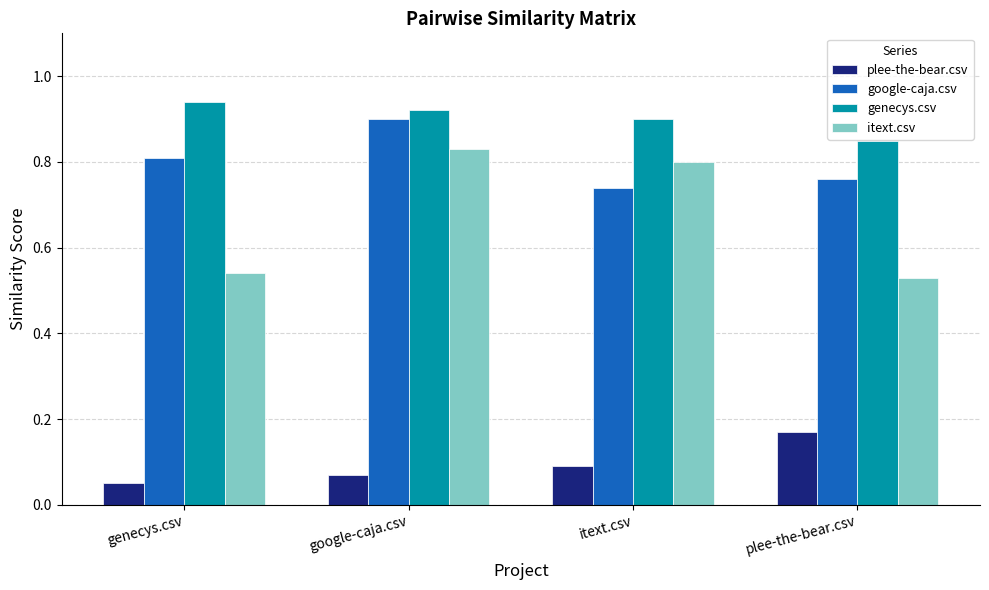

What is the sum of the genecys.csv values at genecys.csv and google-caja.csv?

1.9